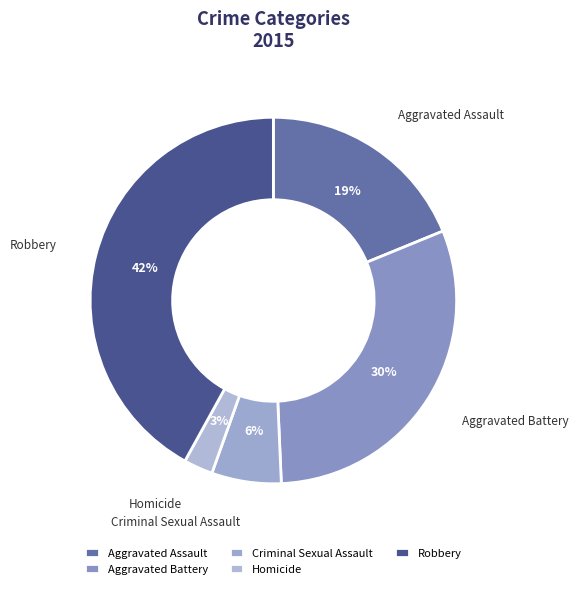

What is the ratio of the value at Homicide to the value at Robbery?

0.1